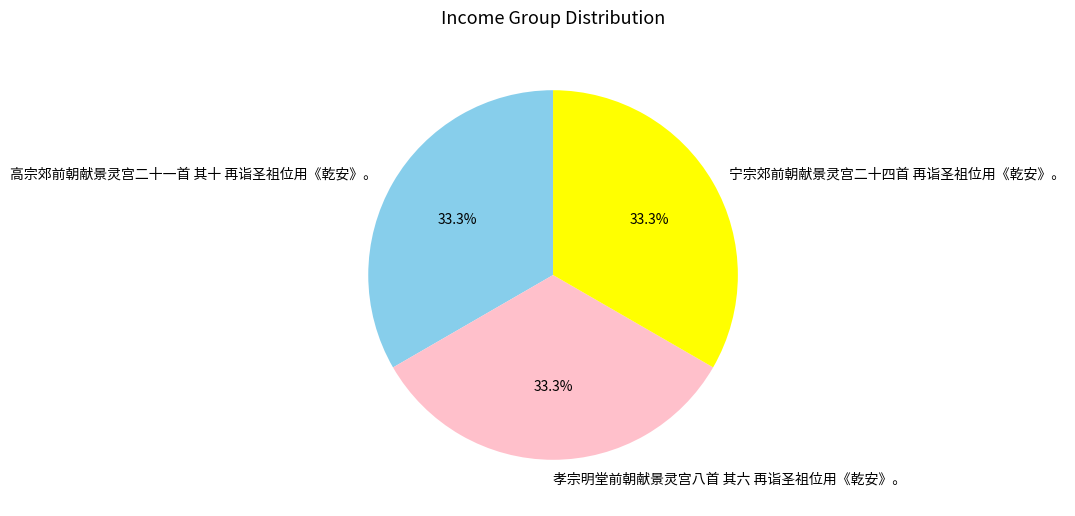

What percentage is the 高宗郊前朝献景灵宫二十一首 其十 再诣圣祖位用《乾安》。 slice, to the nearest percent?

33%